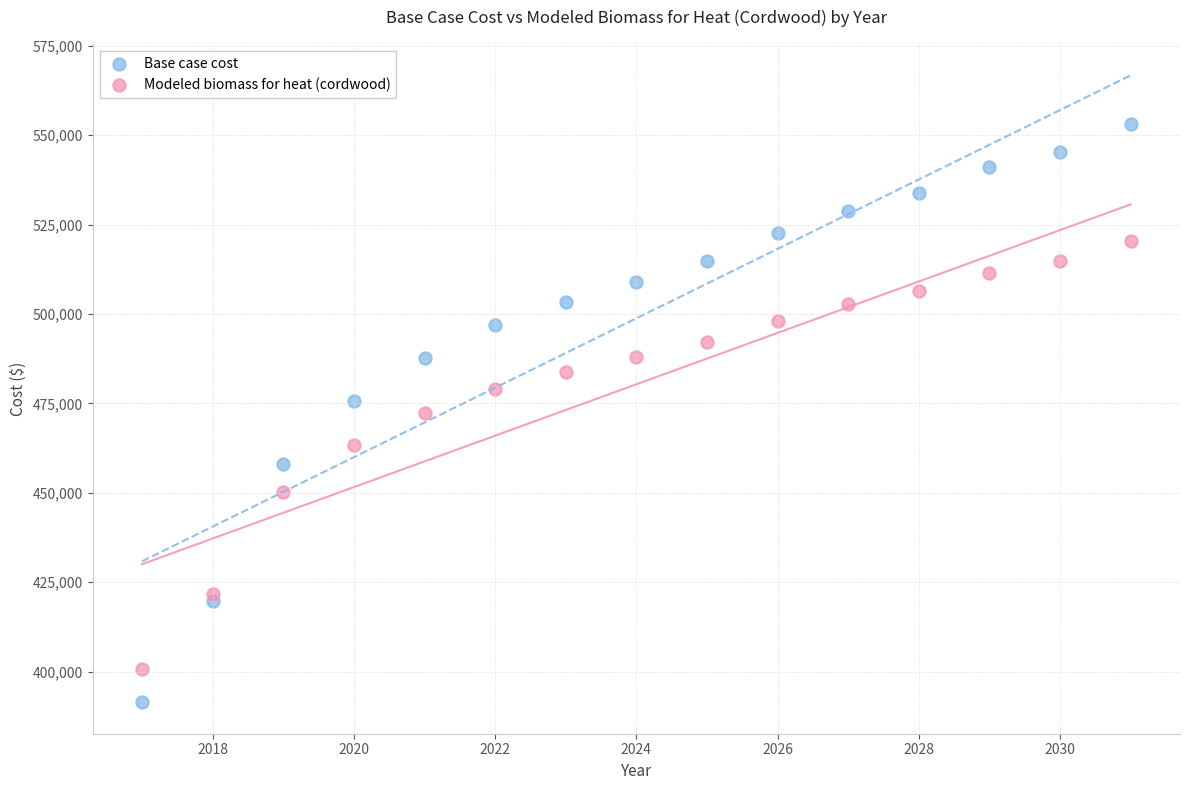

What is the X range (max minus min) for the scatter plot?

14.0